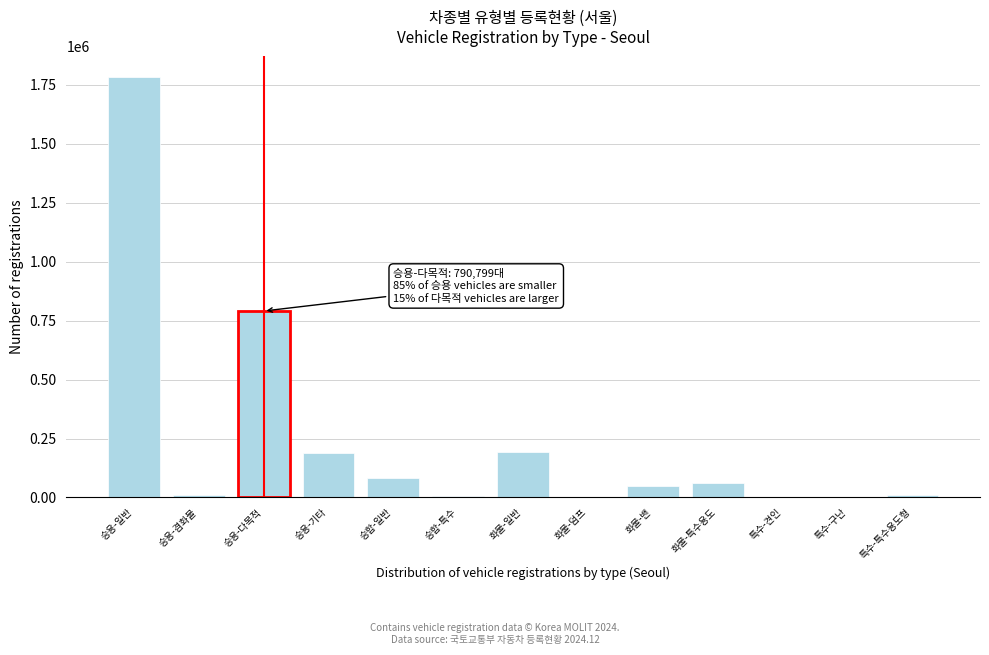

What is the sum of all values?

3176933